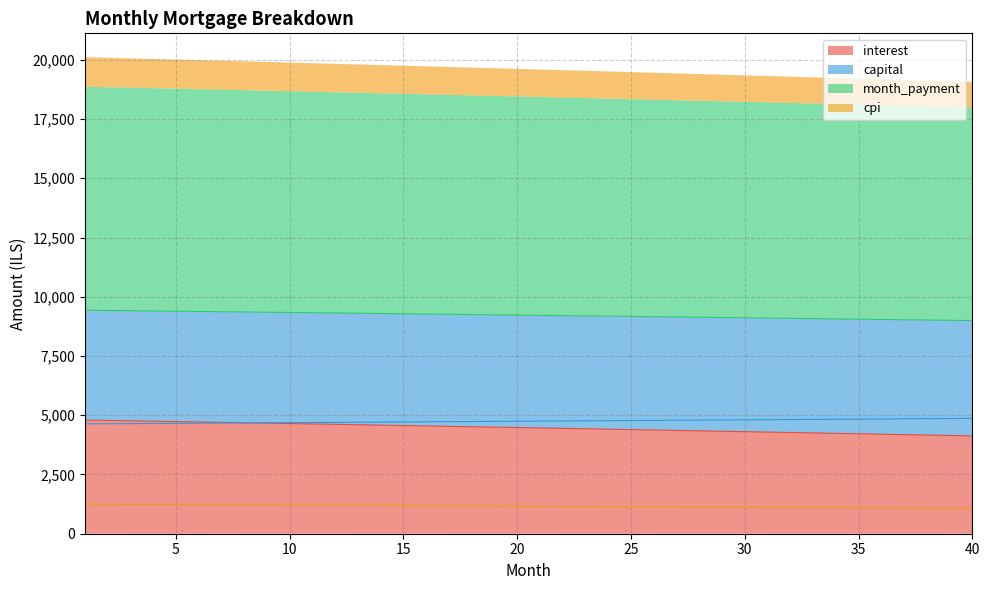

At how many categories does at least one series exceed 5818?

40